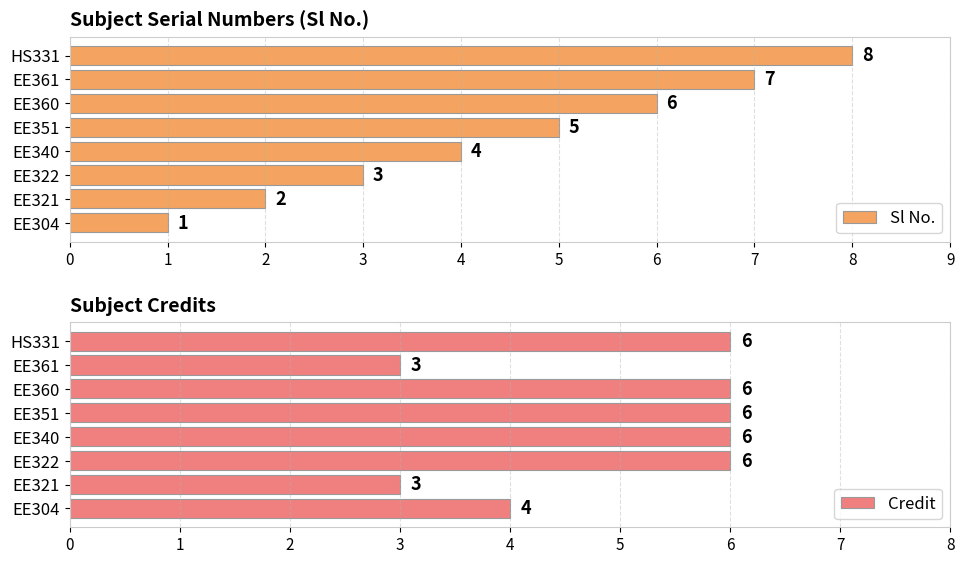

How many groups of bars are there?

8